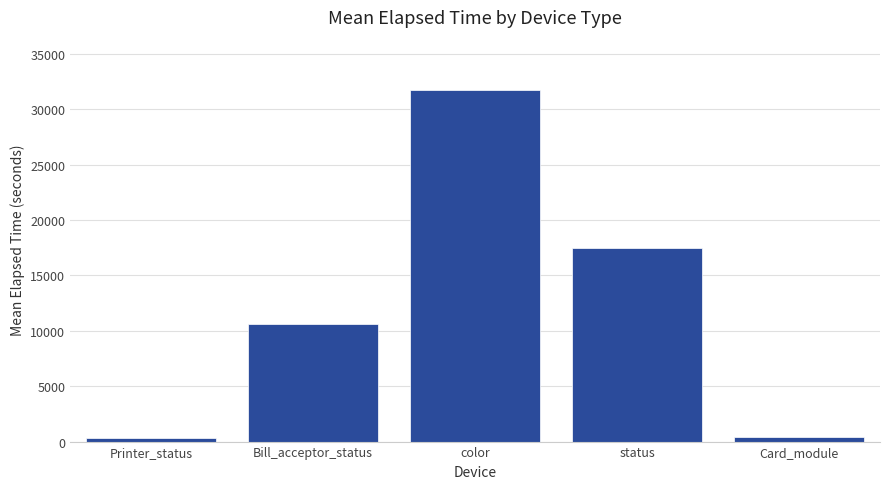

Is it true that the value at status is 17443.4?

True